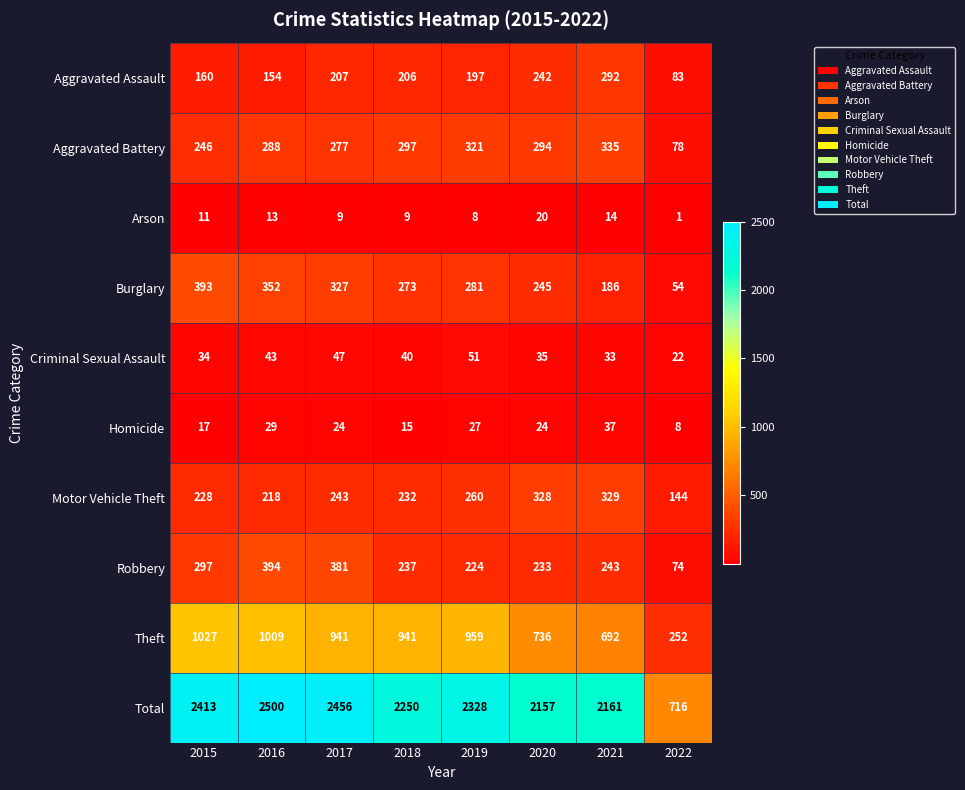

At which label is Motor Vehicle Theft closest to 236?

2018